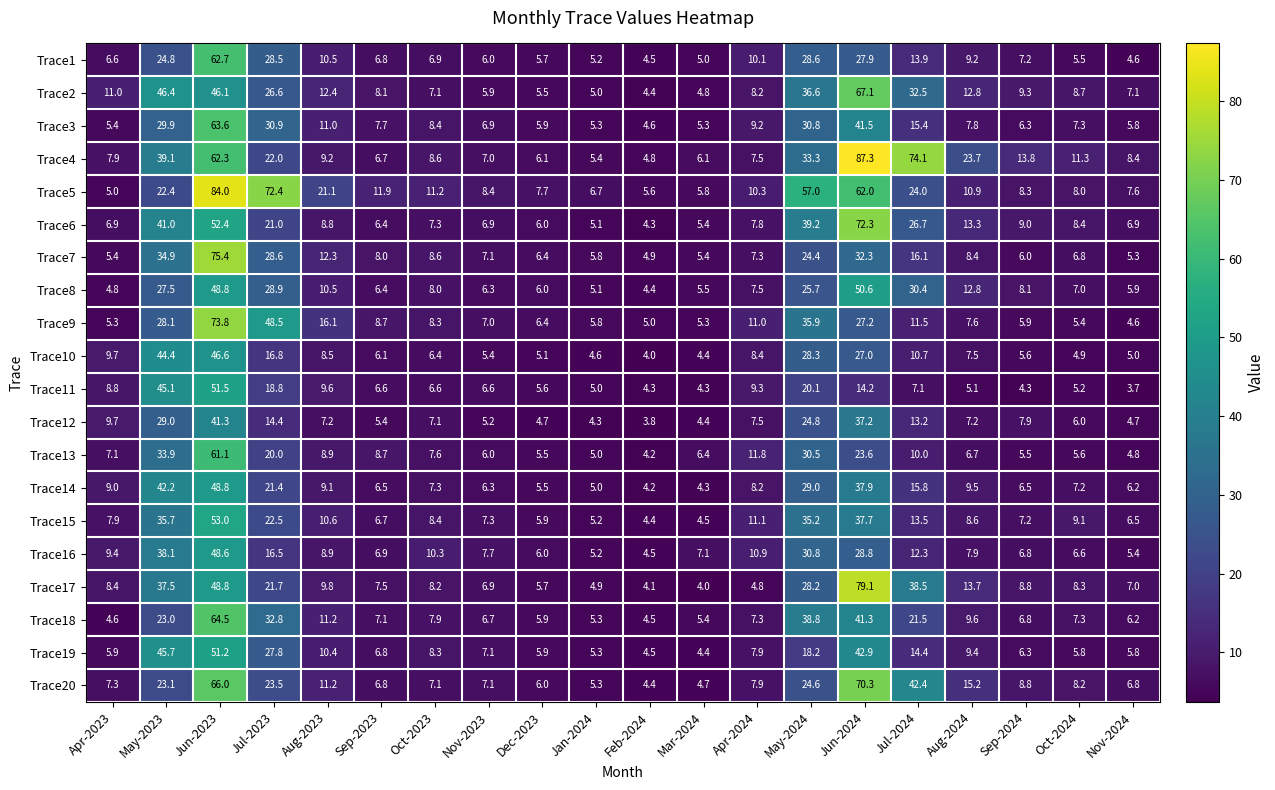

The value of Trace11 at Dec-2023 is 5.6. True or false?

True